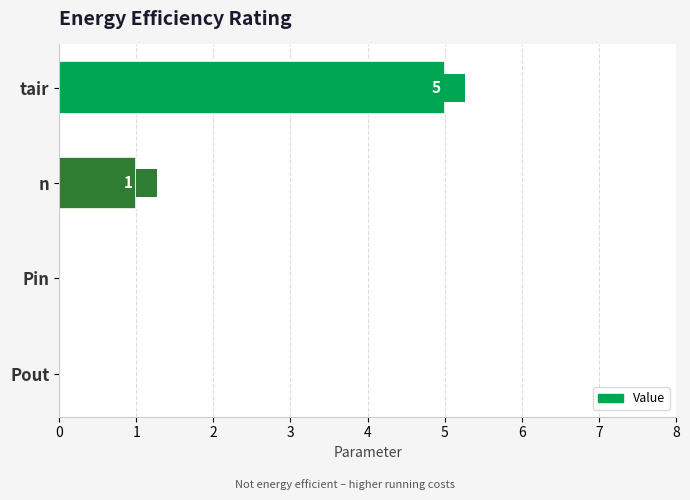

What is the sum of the values at Pin and tair?

5